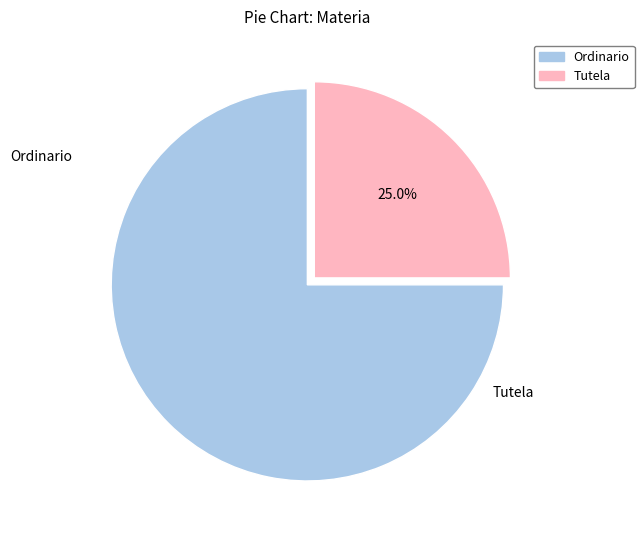

Which has a higher value, Tutela or Ordinario?

Ordinario